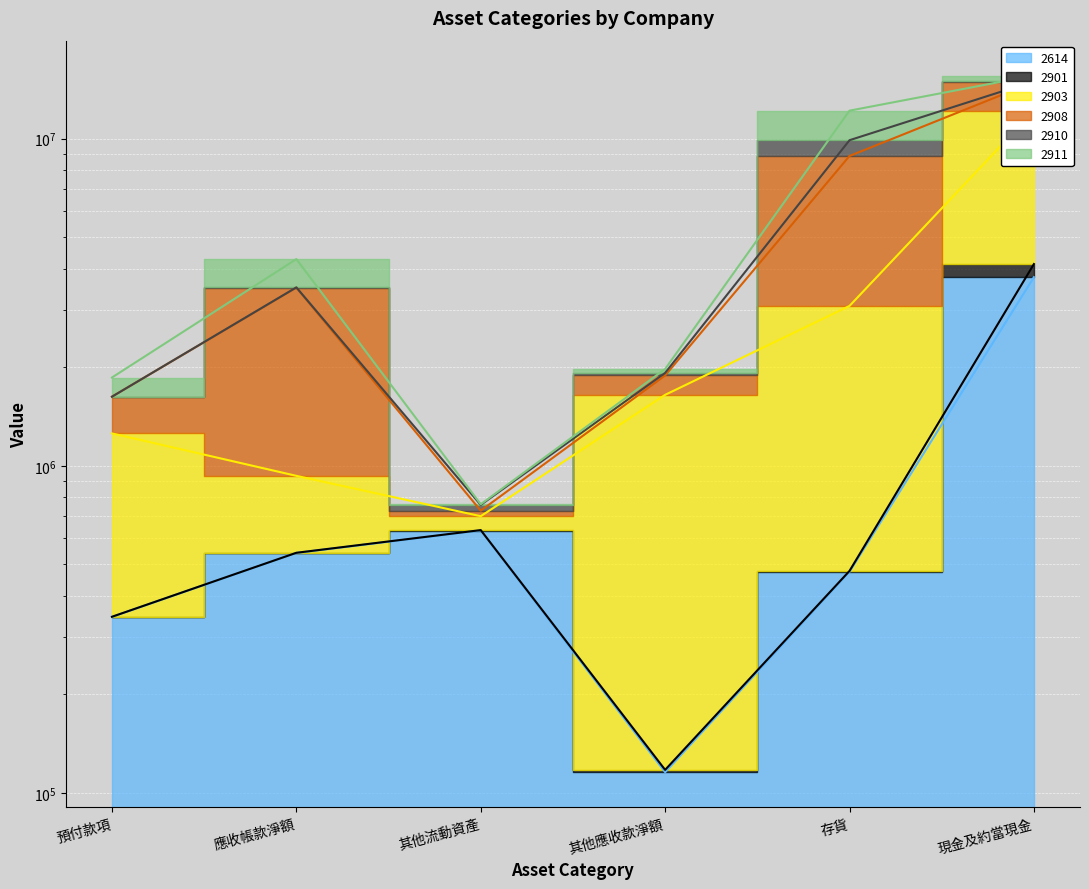

The value of 2901 at 其他應收款淨額 is 117613. True or false?

True